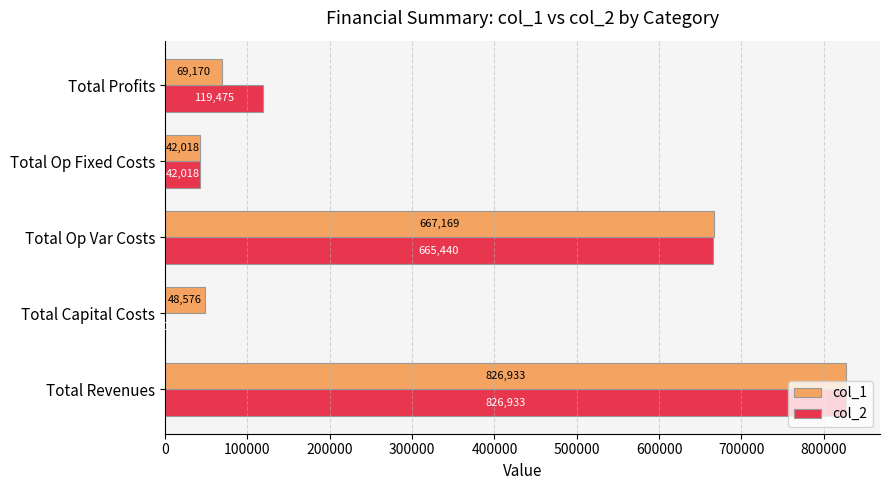

How many categories are shown in the chart?

5